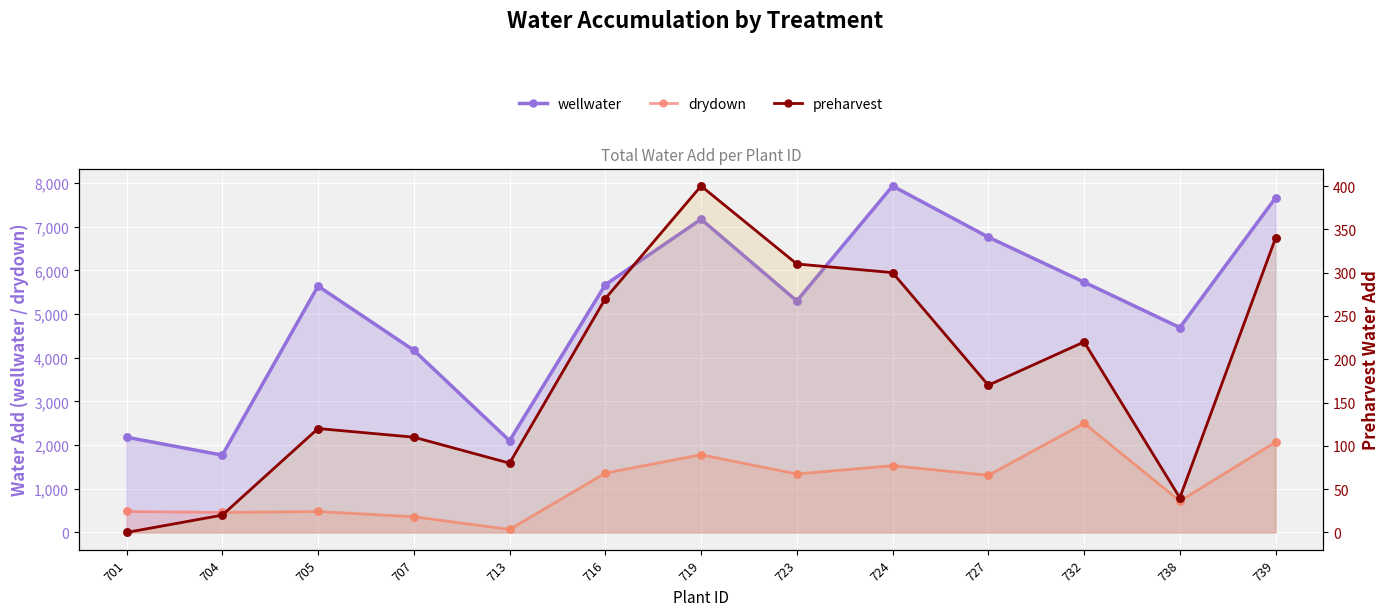

Which series has the widest spread of Y values?

wellwater